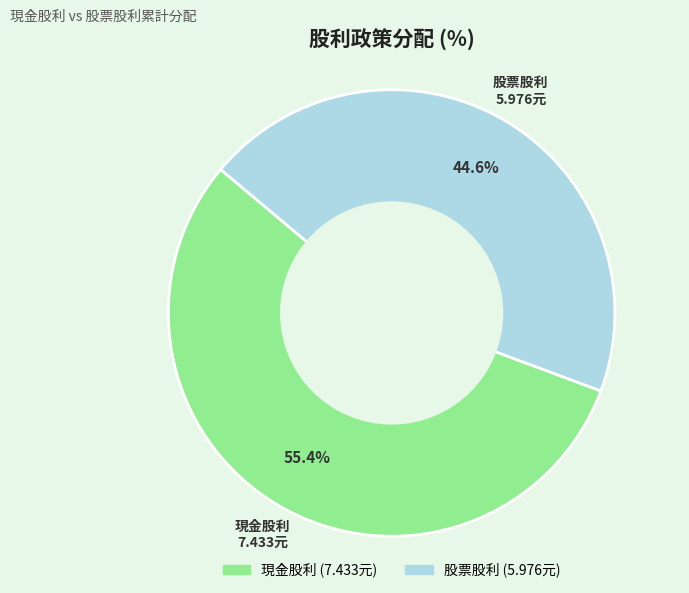

Is it true that 股票股利 is 45% of the pie?

True